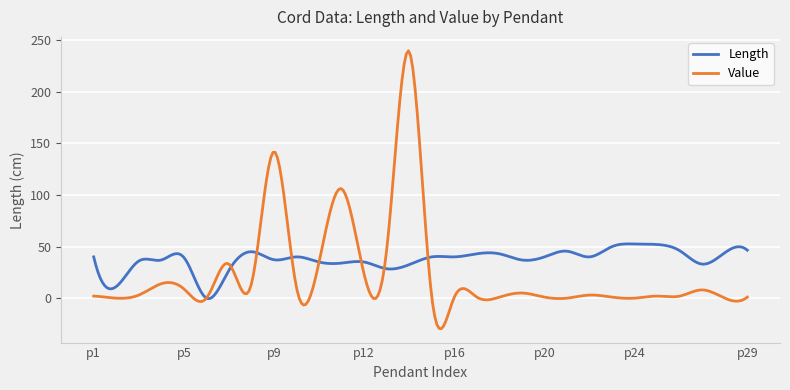

Rank the series by their maximum value, from lowest to highest.

Length, Value